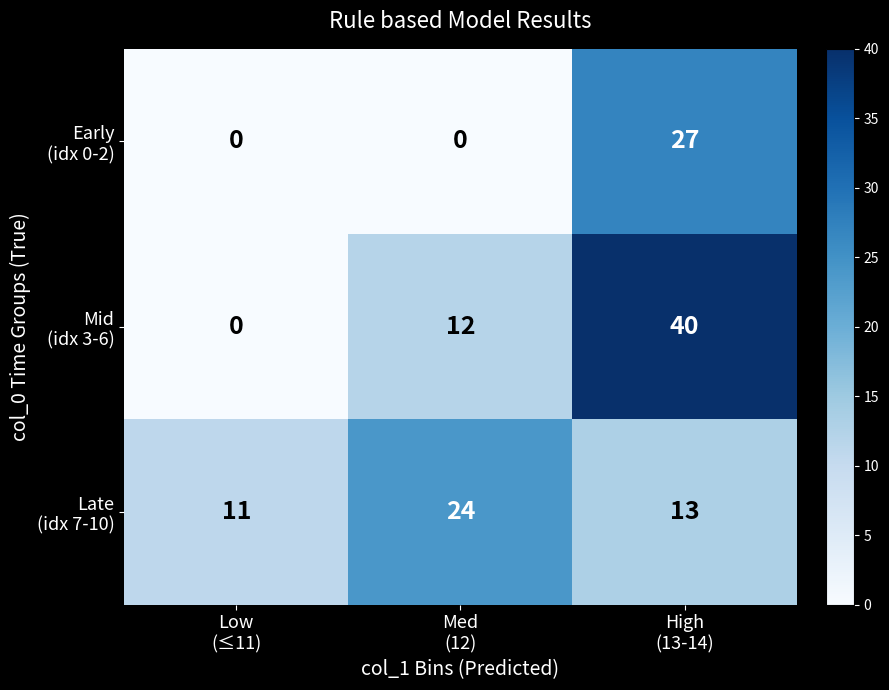

At how many categories does at least one series exceed 1?

3